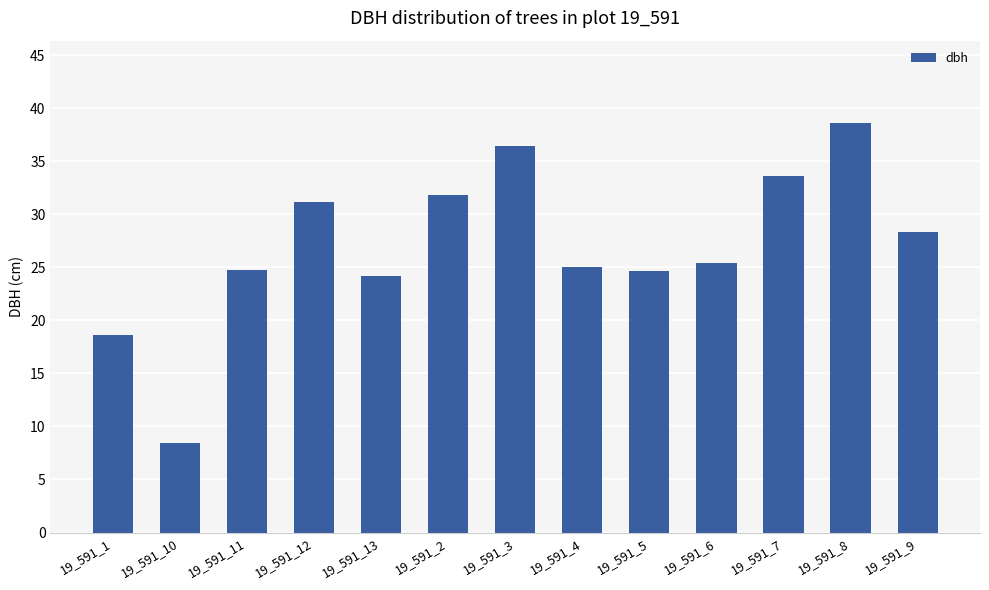

Which category has the highest value across all series?

19_591_8